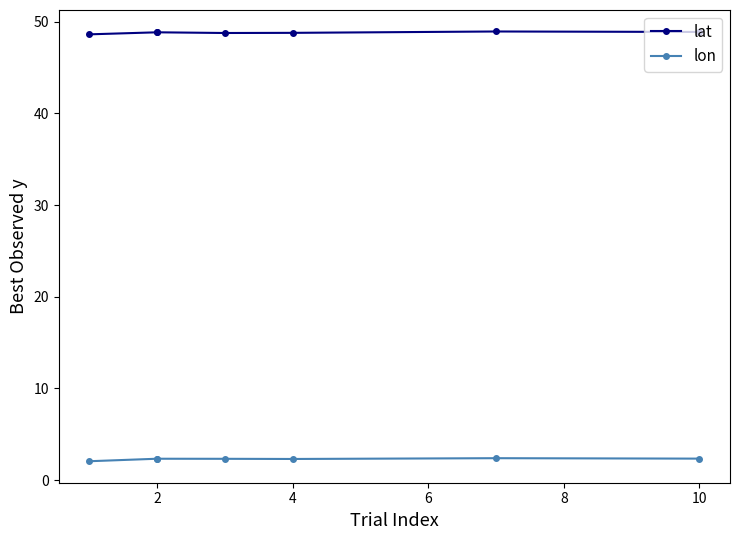

Reading right to left, list all the values displayed in this chart.

lat: 48.9	48.9	48.8	48.8	48.9	48.9	48.6
lon: 2.3	2.4	2.3	2.3	2.3	2.3	2.1